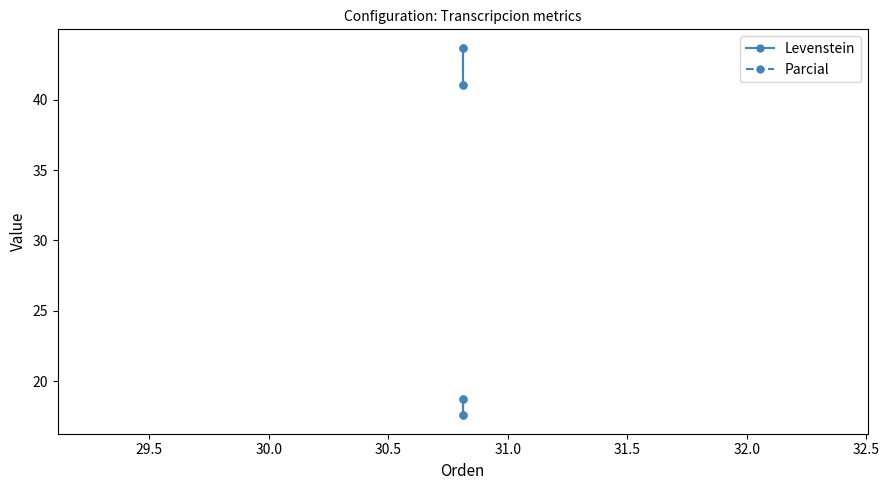

True or false: Levenstein and Parcial cross at least once.

False